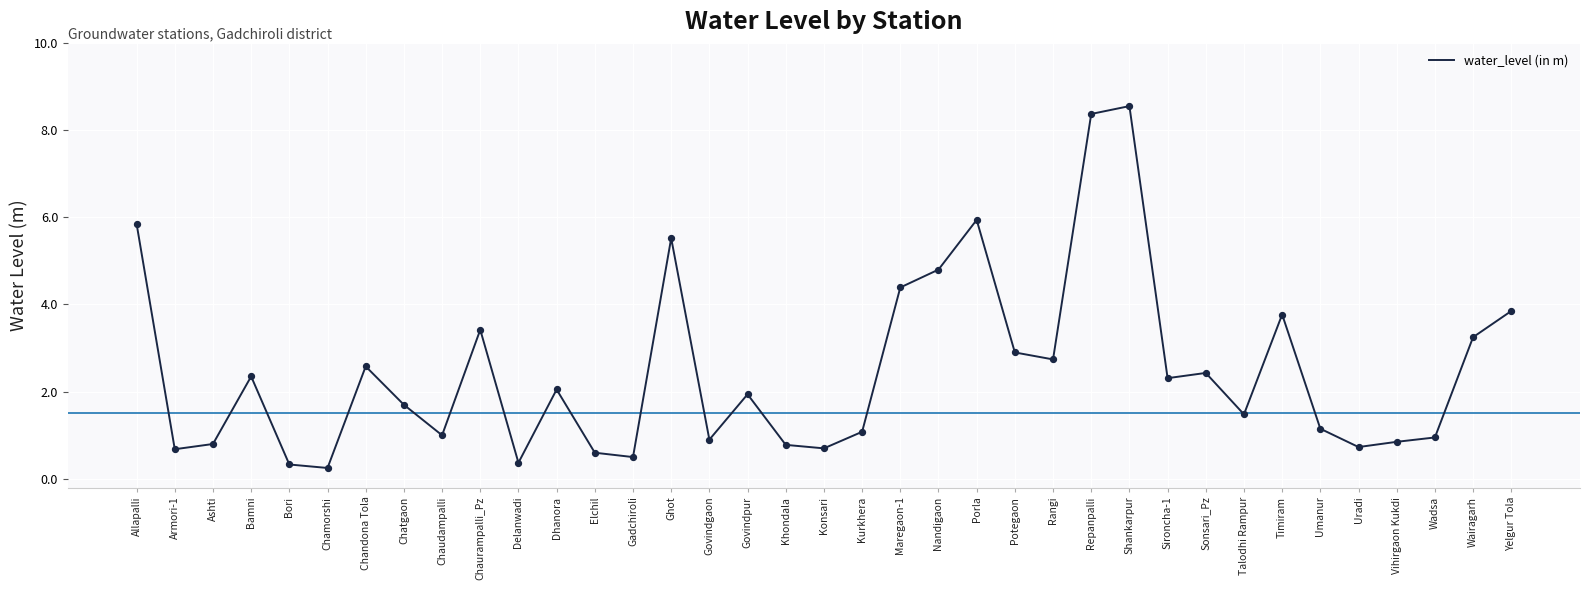

Between Umanur and Shankarpur, which is larger?

Shankarpur